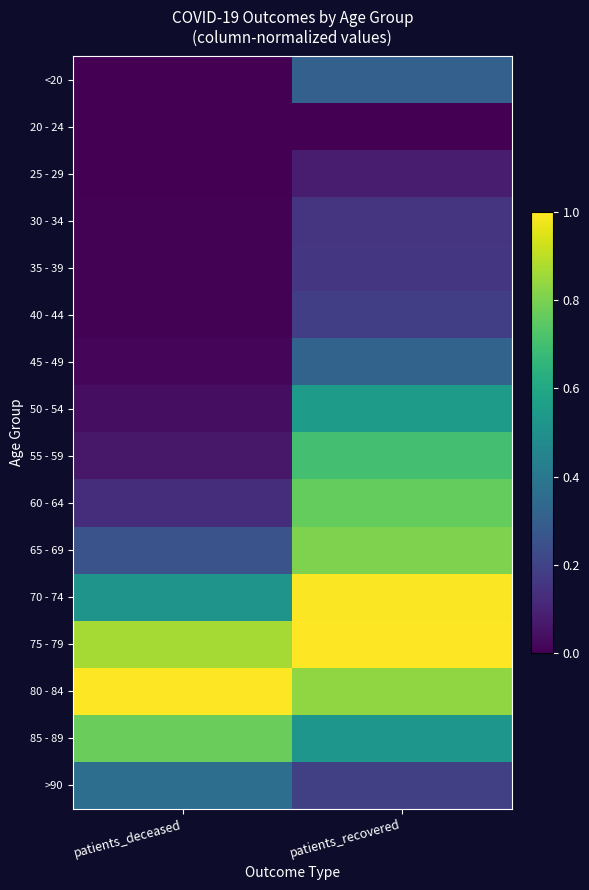

Rank the series at patients_deceased from highest to lowest value.

80 - 84, 75 - 79, 85 - 89, 70 - 74, >90, 65 - 69, 60 - 64, 55 - 59, 50 - 54, 45 - 49, 40 - 44, 35 - 39, 30 - 34, <20, 20 - 24, 25 - 29